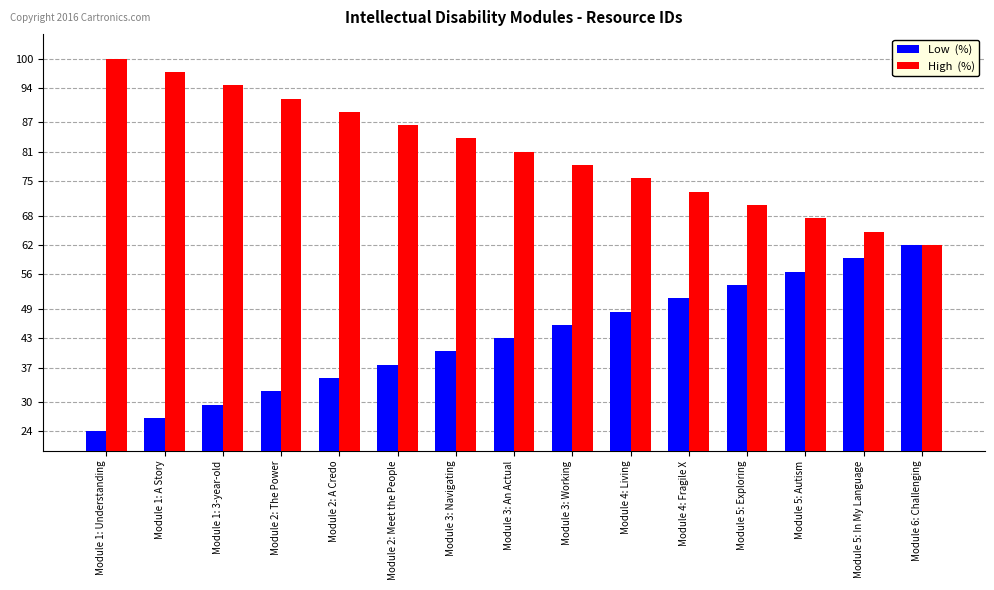

At which category does the chart reach its minimum across all series?

Module 1: Understanding